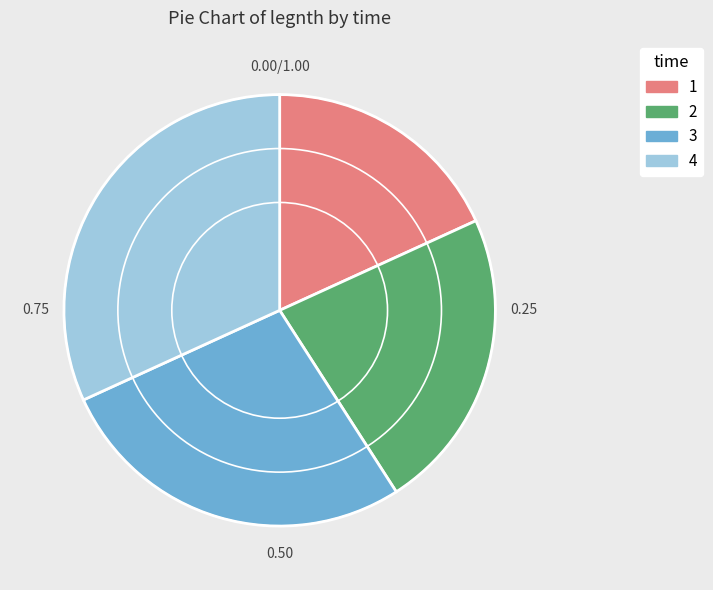

Is the sum of 3 and 1 greater than half?

No